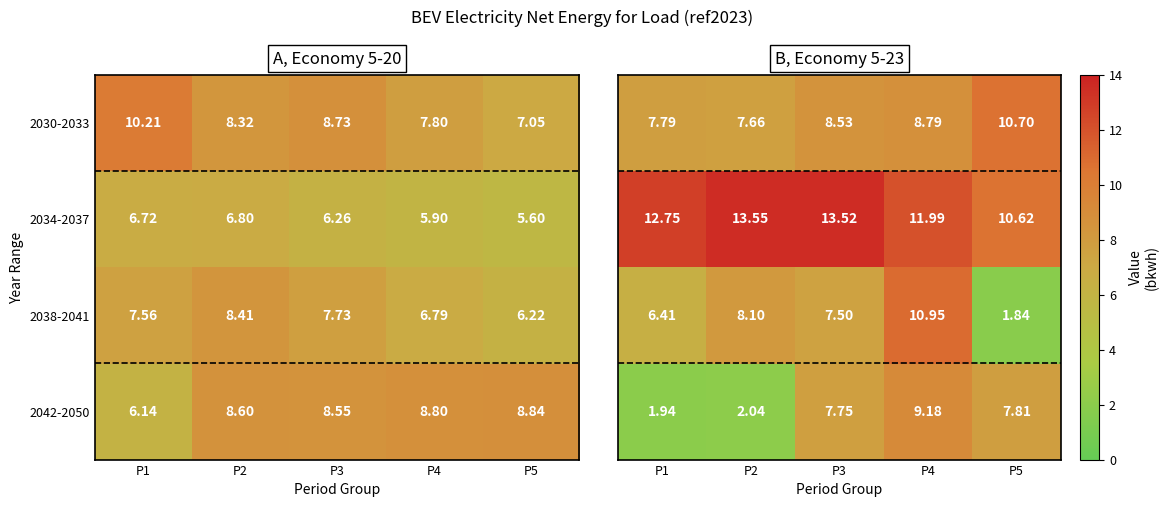

How many data points in 2030-2033 are above 8?

3